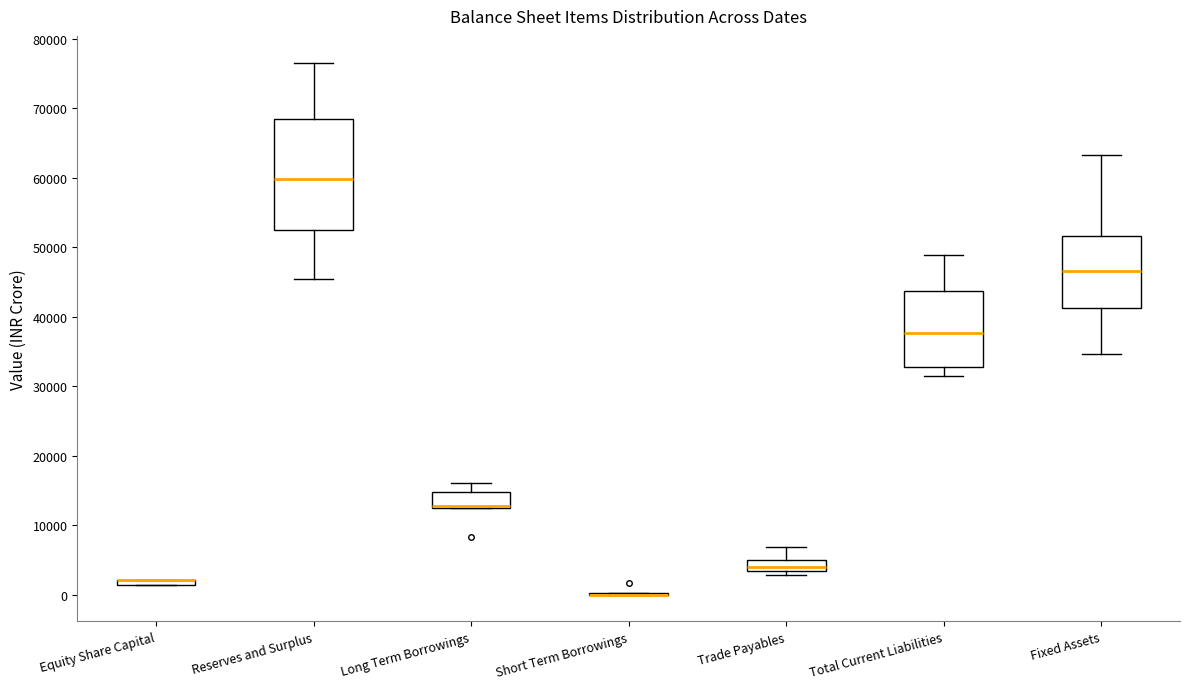

Comparing the boxes themselves (not the whiskers), which one is the tallest?

Reserves and Surplus